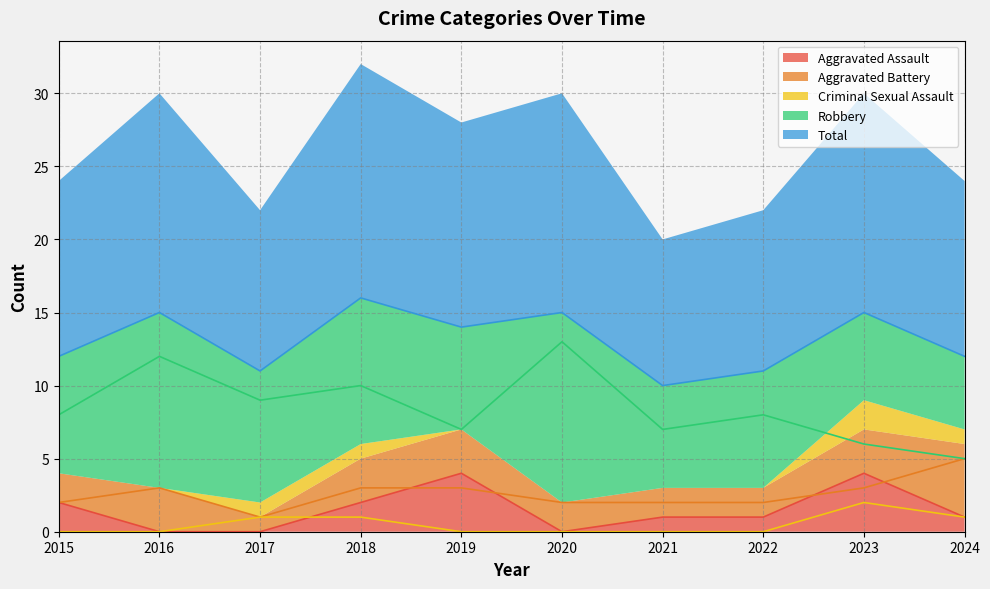

Rank the series at 2021 from lowest to highest value.

Criminal Sexual Assault, Aggravated Assault, Aggravated Battery, Robbery, Total